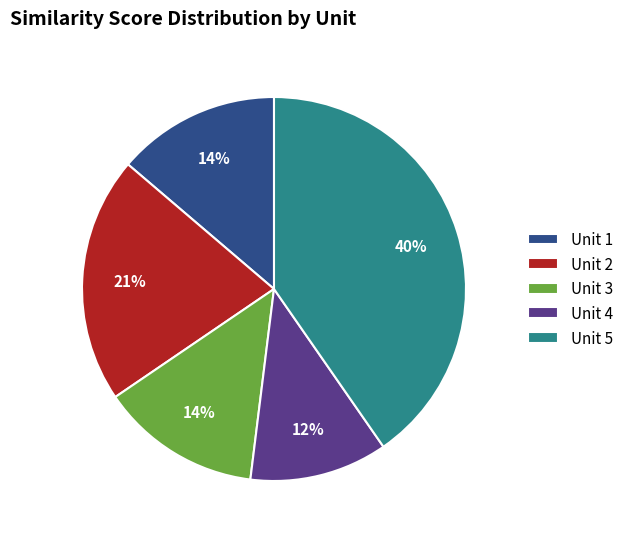

What is the smallest slice in the pie chart?

Unit 4